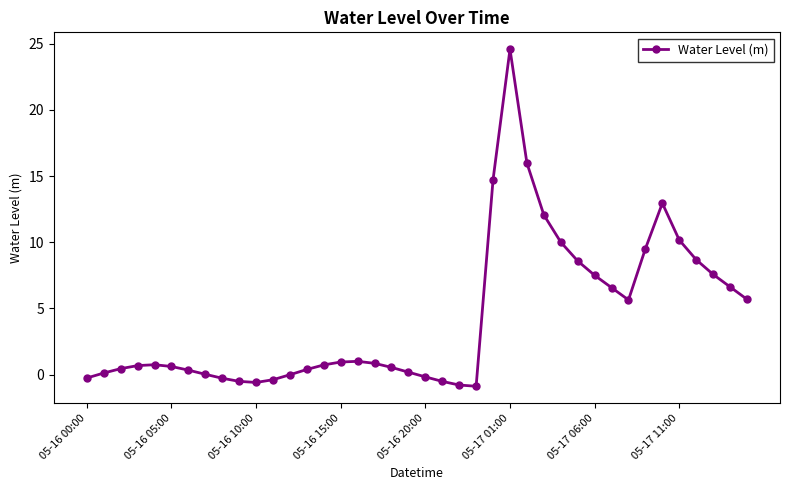

What is the difference between the maximum and minimum values?

25.5